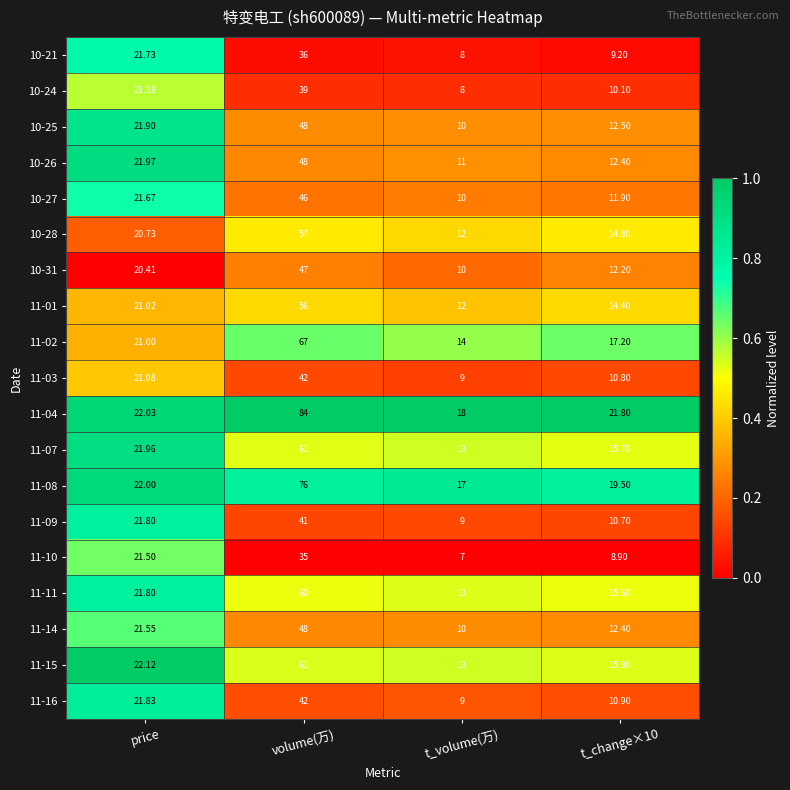

Which series has the largest range (max minus min)?

11-04